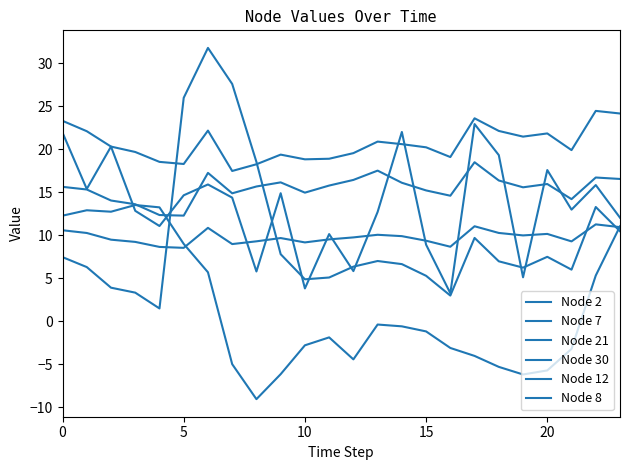

At which label does Node 2 reach its peak?

17